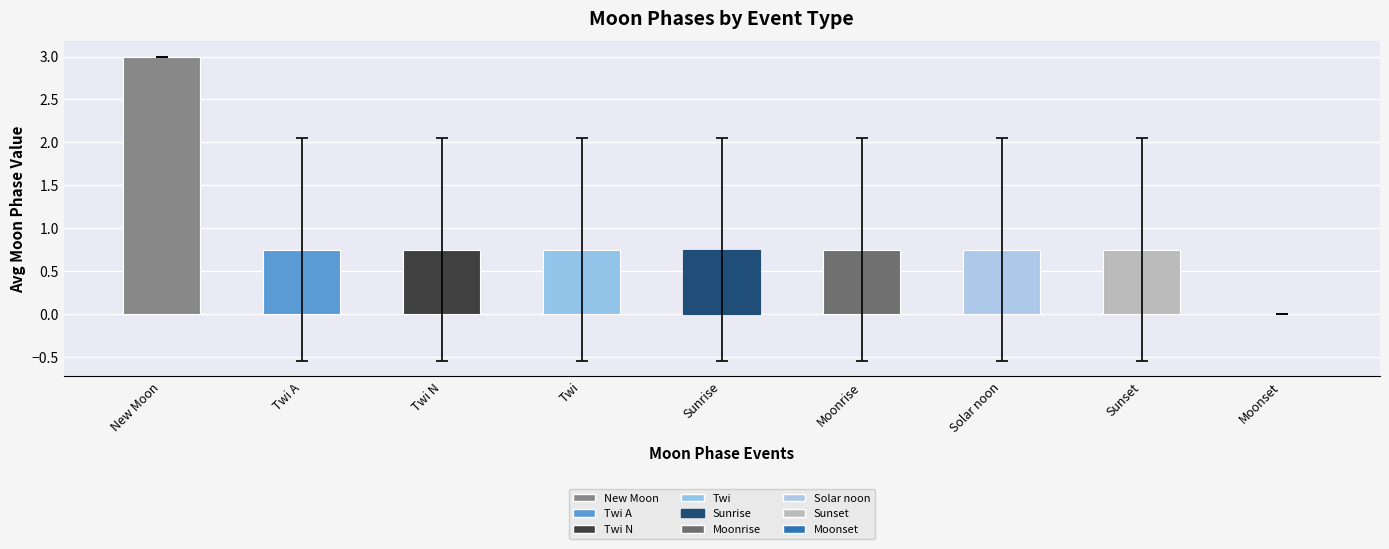

Is it true that the value at Sunrise is 0.3?

False